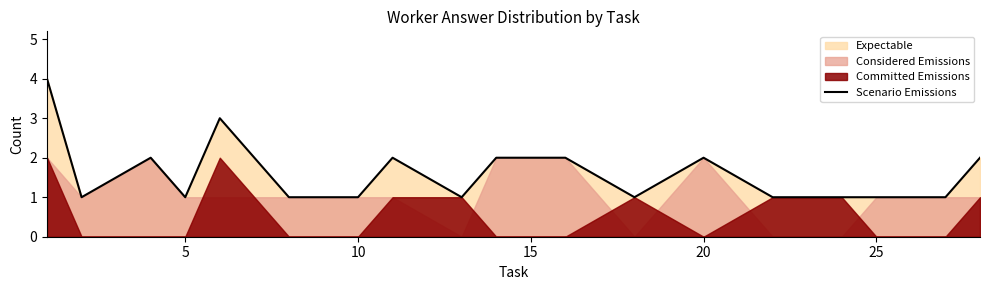

The Scenario Emissions series shows 3 at 15. True or false?

False